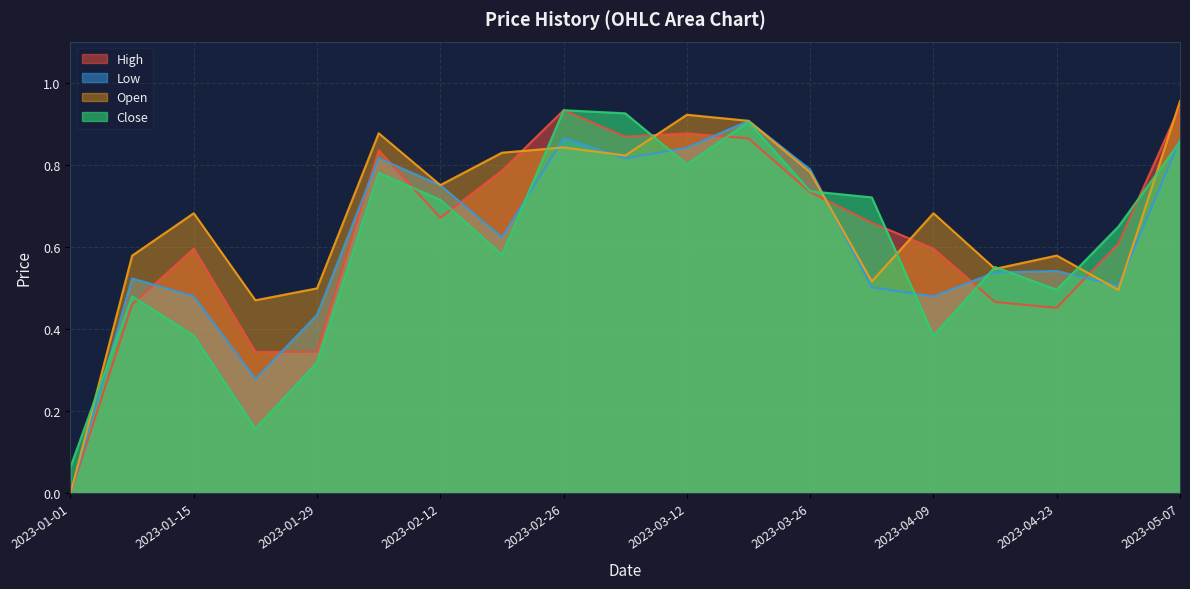

How many positive values does the Open series have?

18